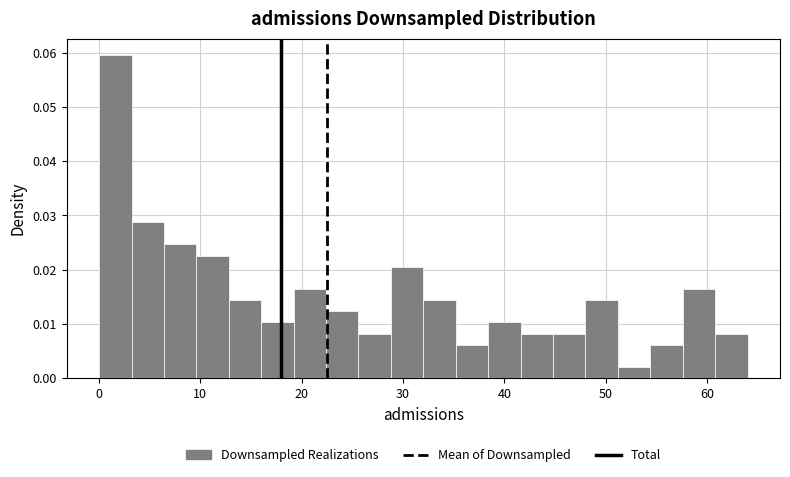

Around what value on the x-axis is the tallest bar? Give the approximate position of its centre, as read against the axis.

2